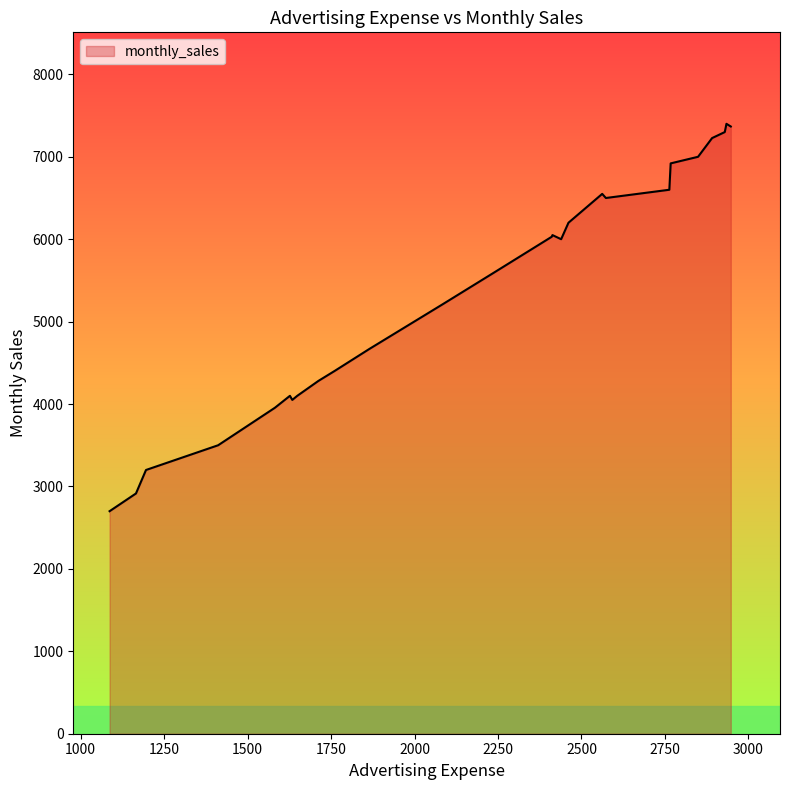

How many data points does each series have?

30